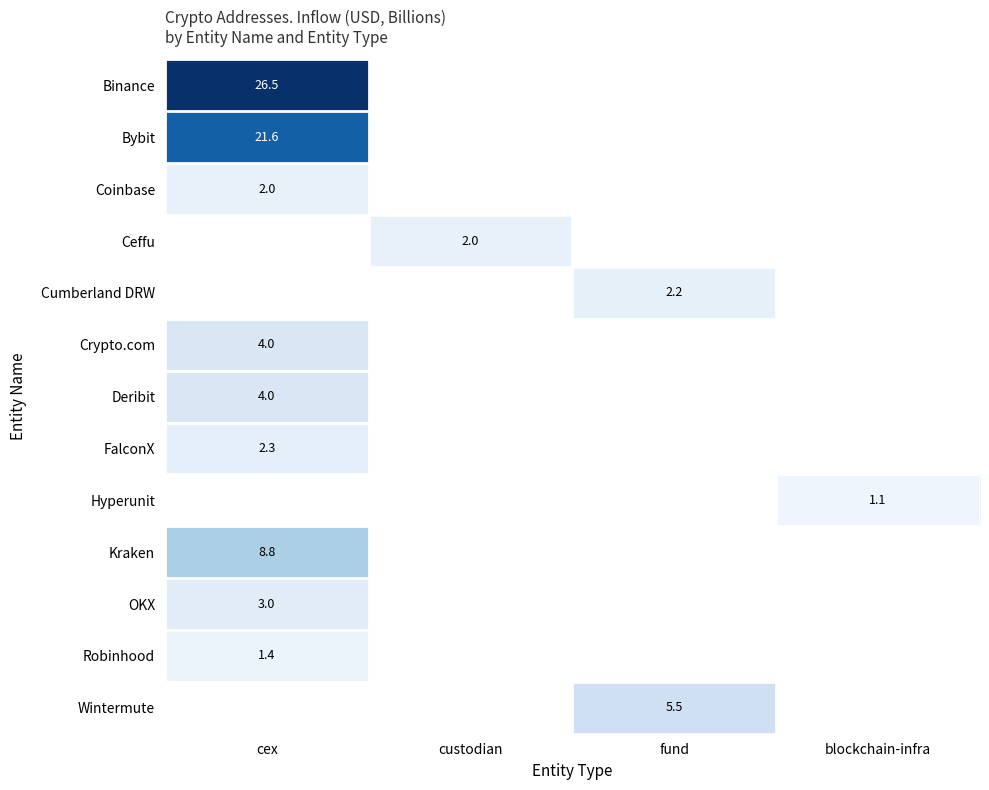

The value of Crypto.com at cex is 4.0. True or false?

True